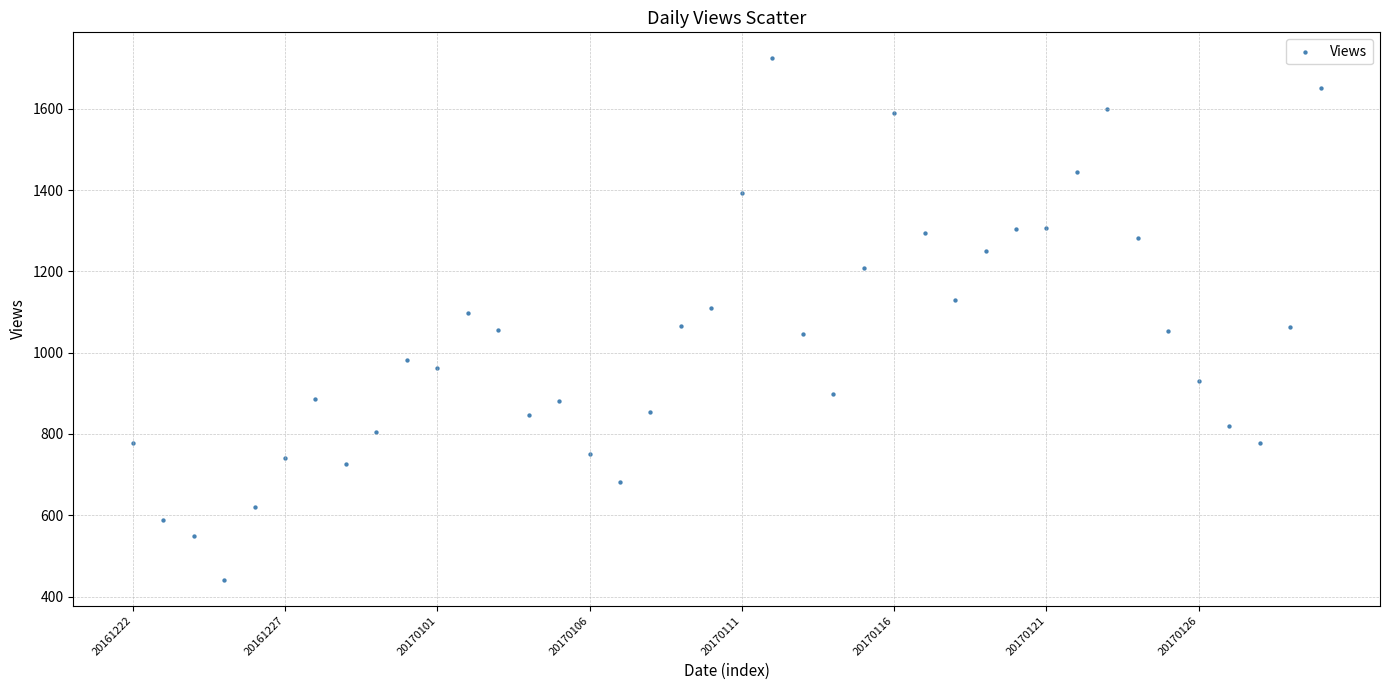

What is the range of Y values (max minus min)?

1282